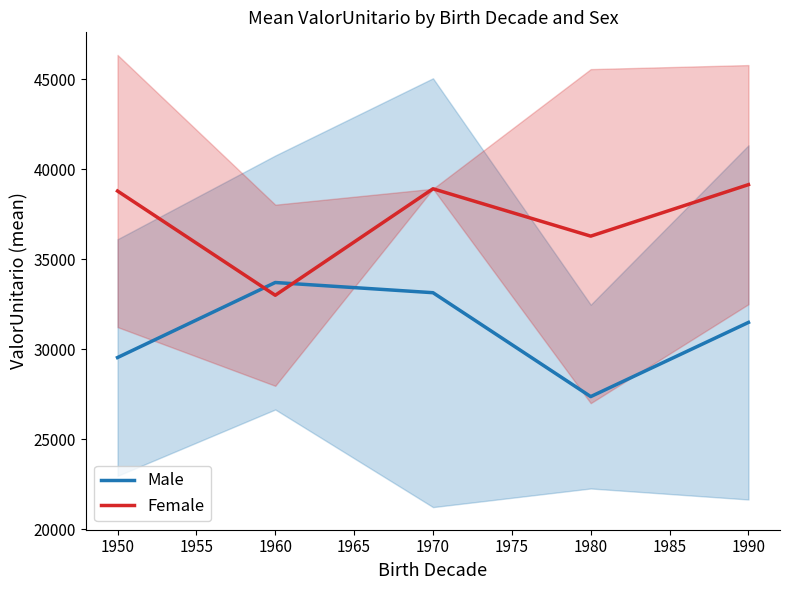

Between which two adjacent categories do Male and Female first intersect?

1950 and 1960